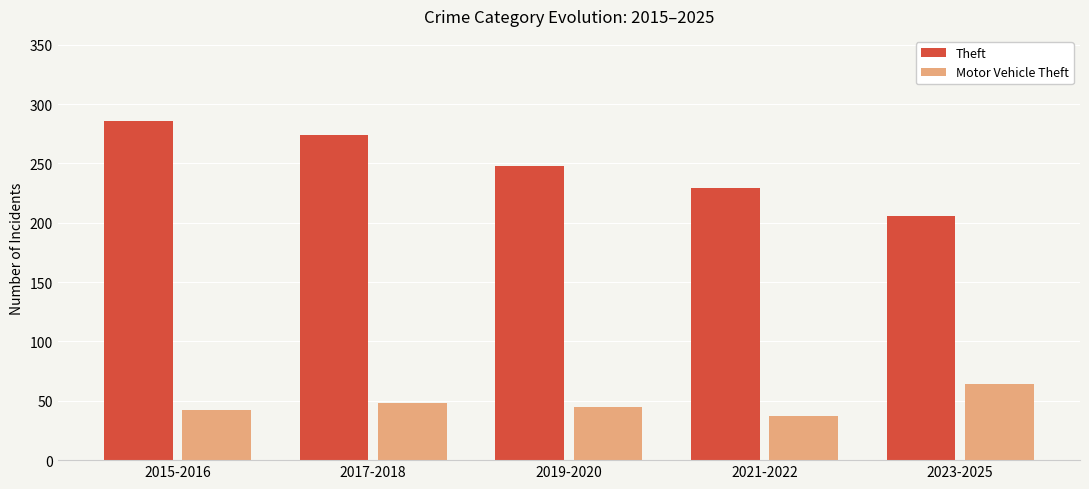

Reading left to right, what are all the values shown in this chart?

Theft: 286	274	248	229	206
Motor Vehicle Theft: 42	48	45	37	64